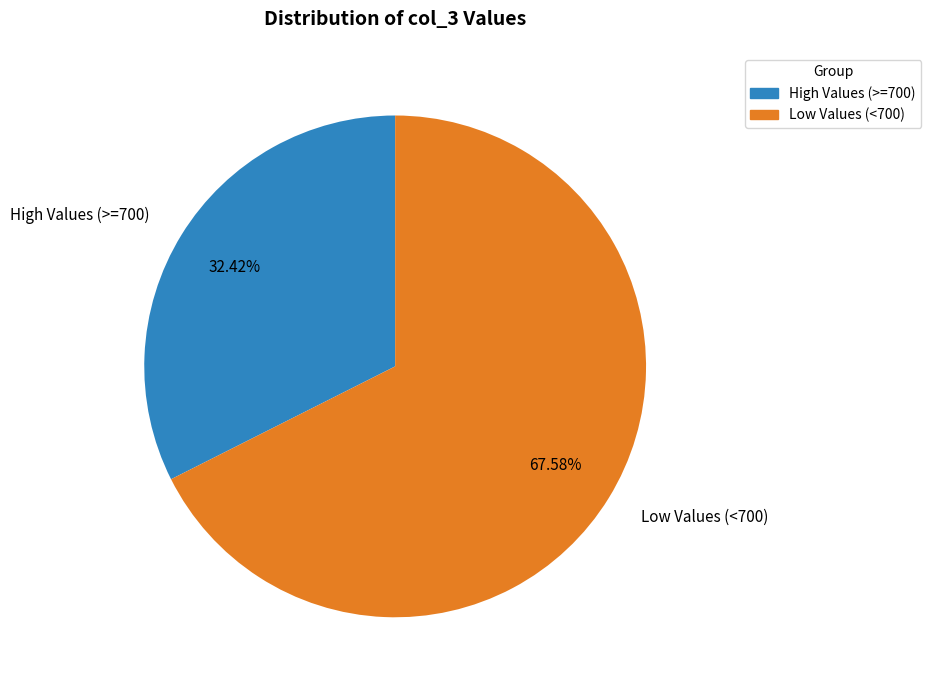

Is there a majority slice in this chart?

Yes